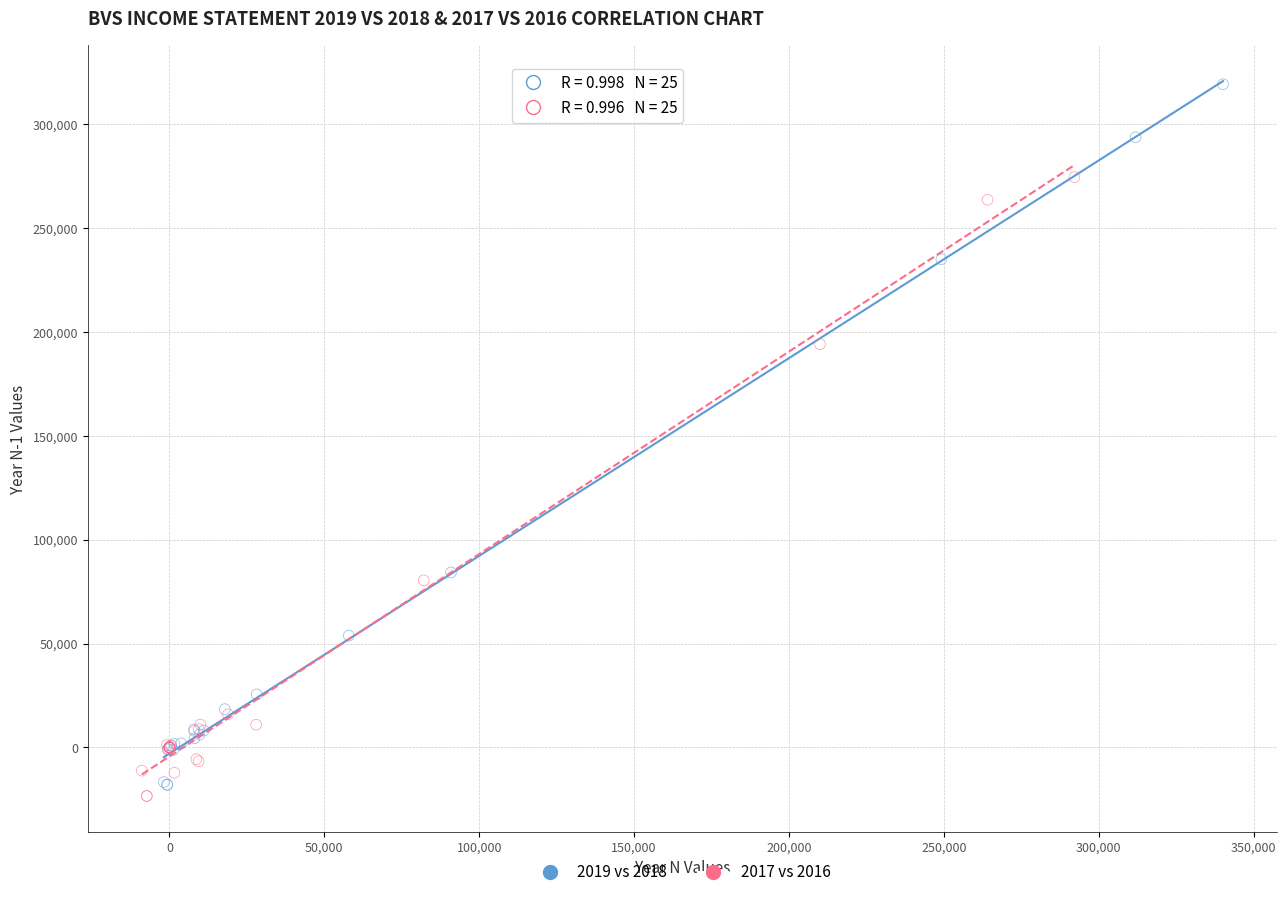

Which series has the largest Y range (max minus min)?

2019 vs 2018